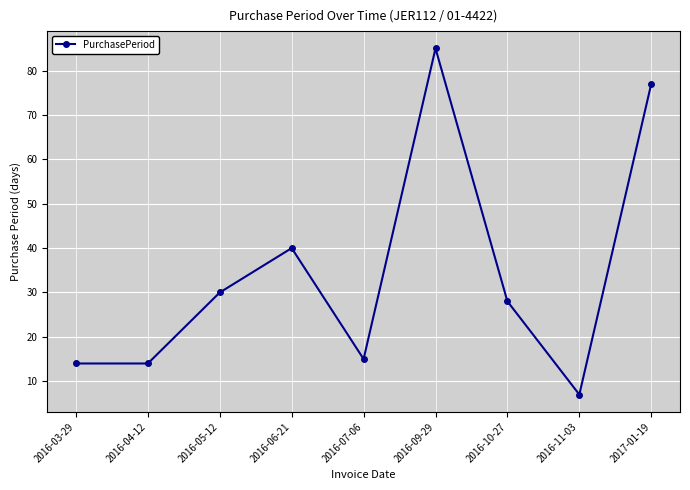

Reading right to left, extract all data points from this chart.

2017-01-19=77	2016-11-03=7	2016-10-27=28	2016-09-29=85	2016-07-06=15	2016-06-21=40	2016-05-12=30	2016-04-12=14	2016-03-29=14